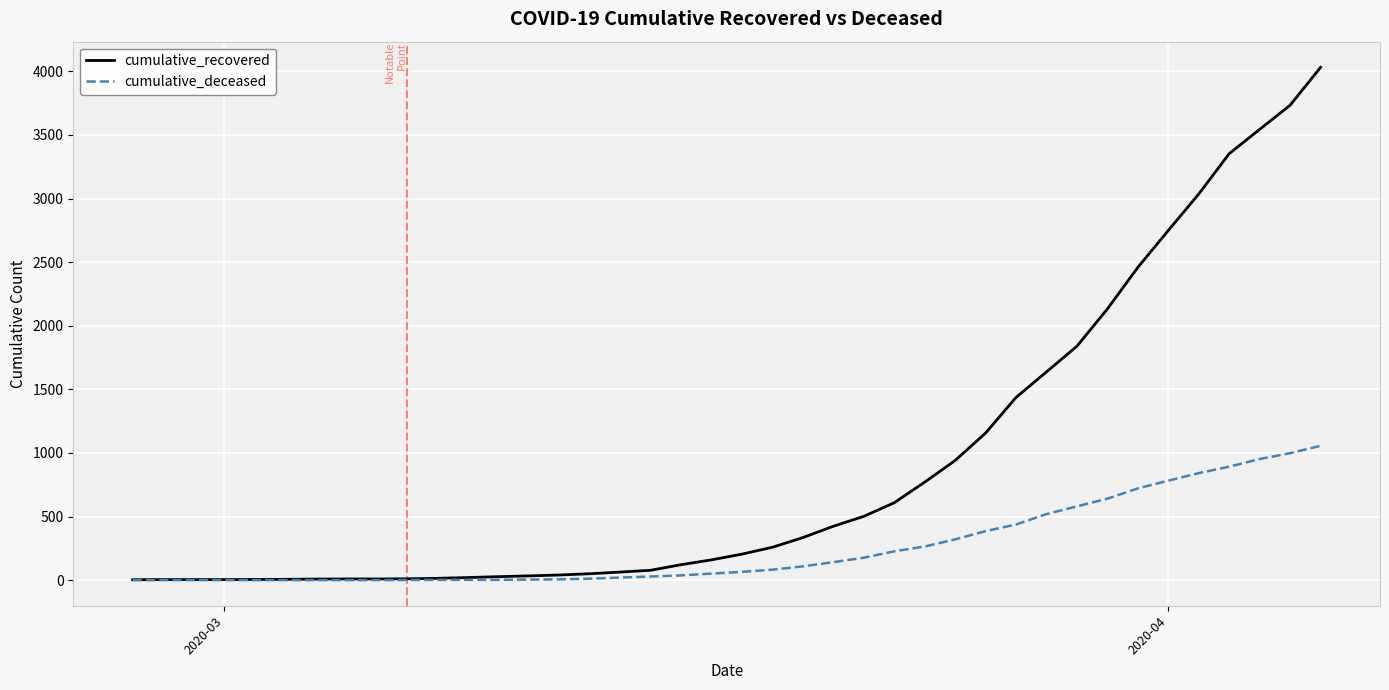

Which series has the largest total across all categories?

cumulative_recovered